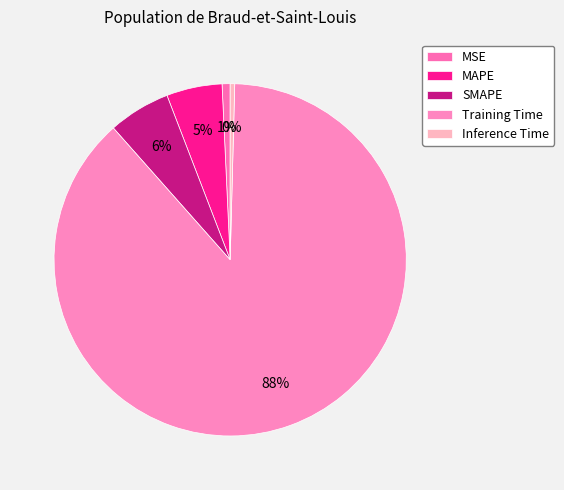

What is the majority slice?

Training Time